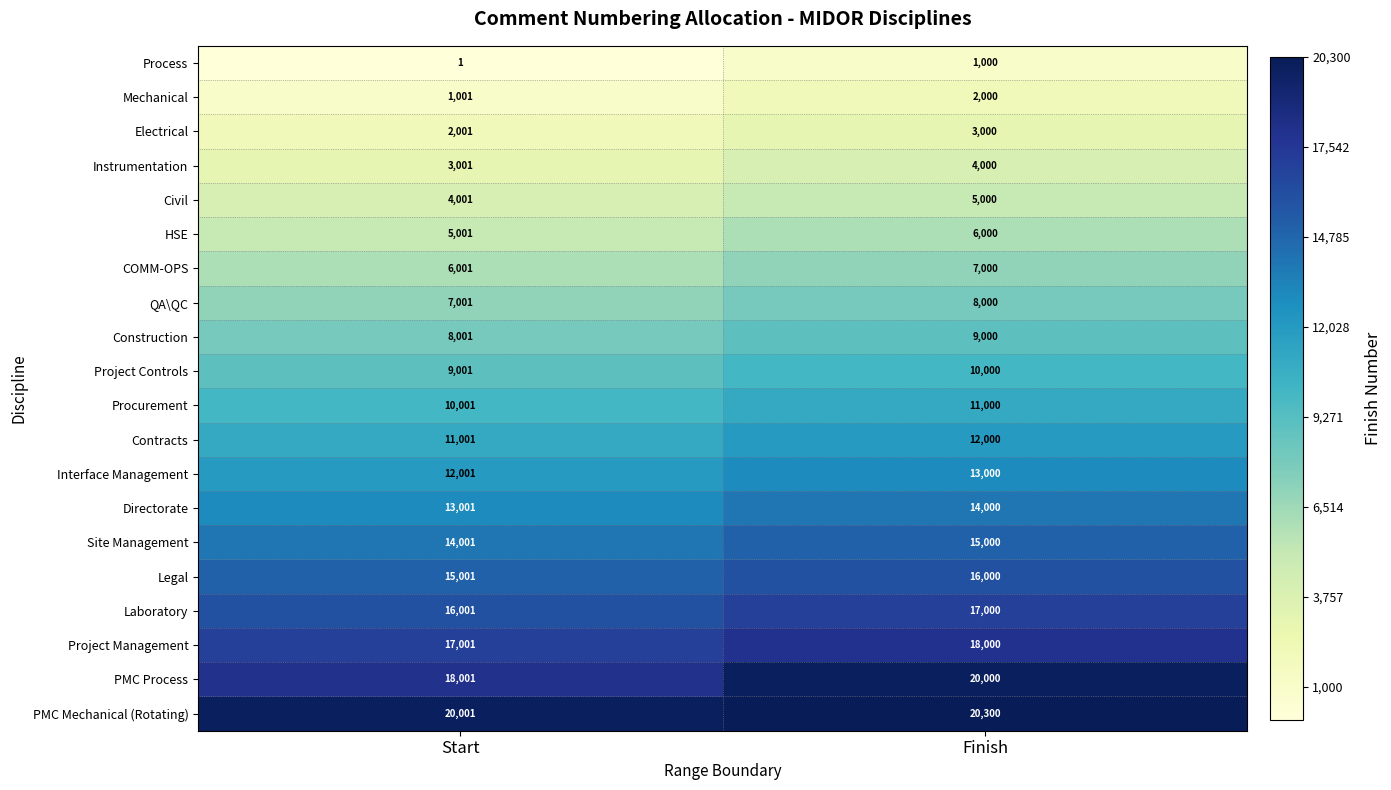

What is the maximum value for Site Management?

15000